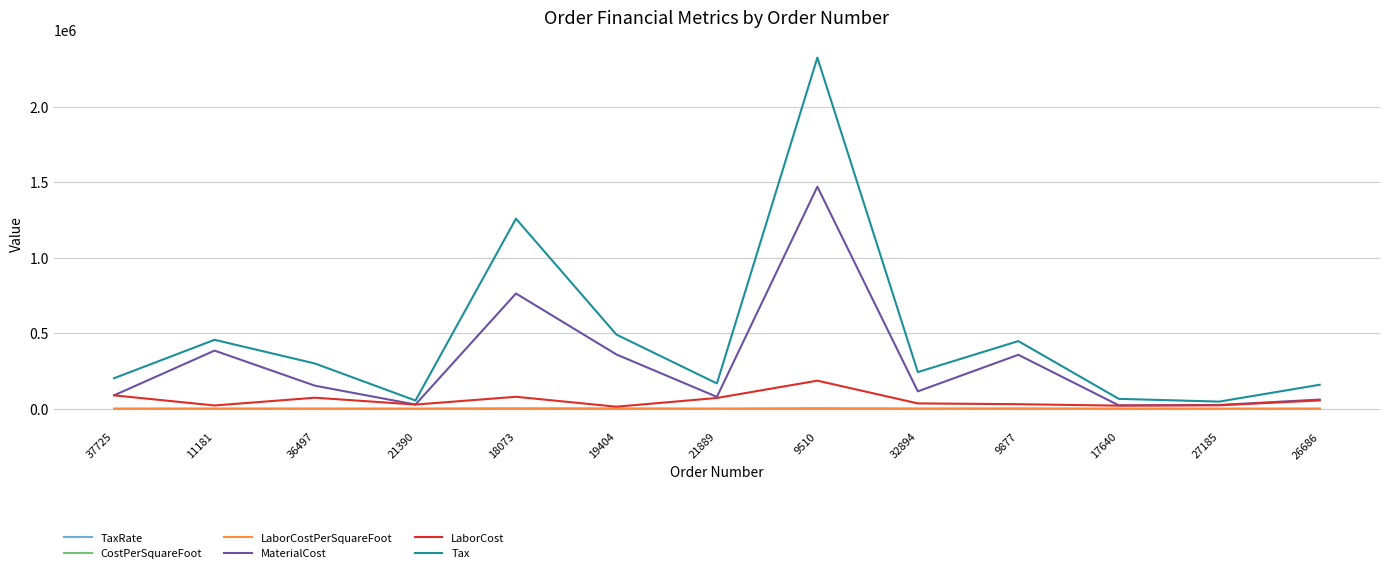

At which category does Tax reach its first local valley?

21390